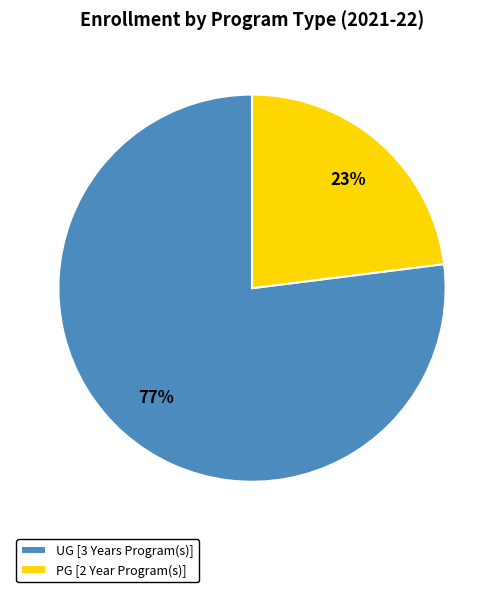

What is the majority slice?

UG [3 Years Program(s)]